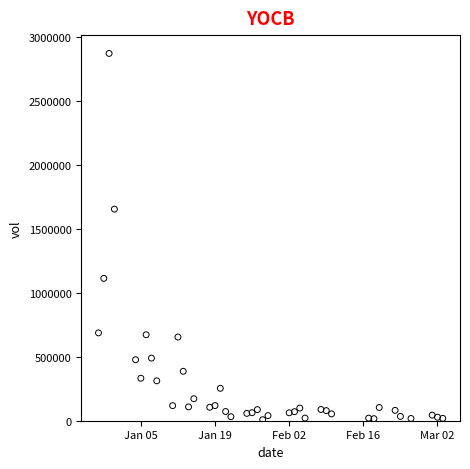

What Y value in the scatter plot is closest to 1439200?

1653600